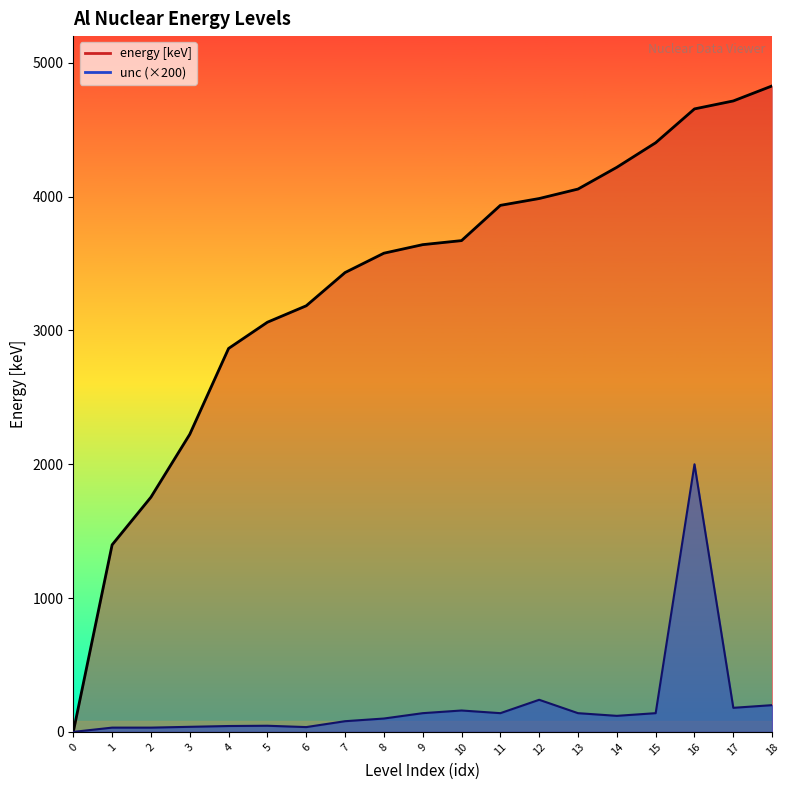

What is the value of the energy [keV] (line) point at the 13th from the left?

3986.2